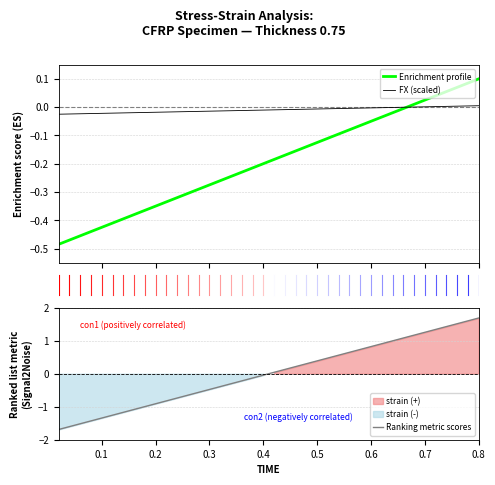

Which category has the highest value in the Ranking metric scores series?

0.8